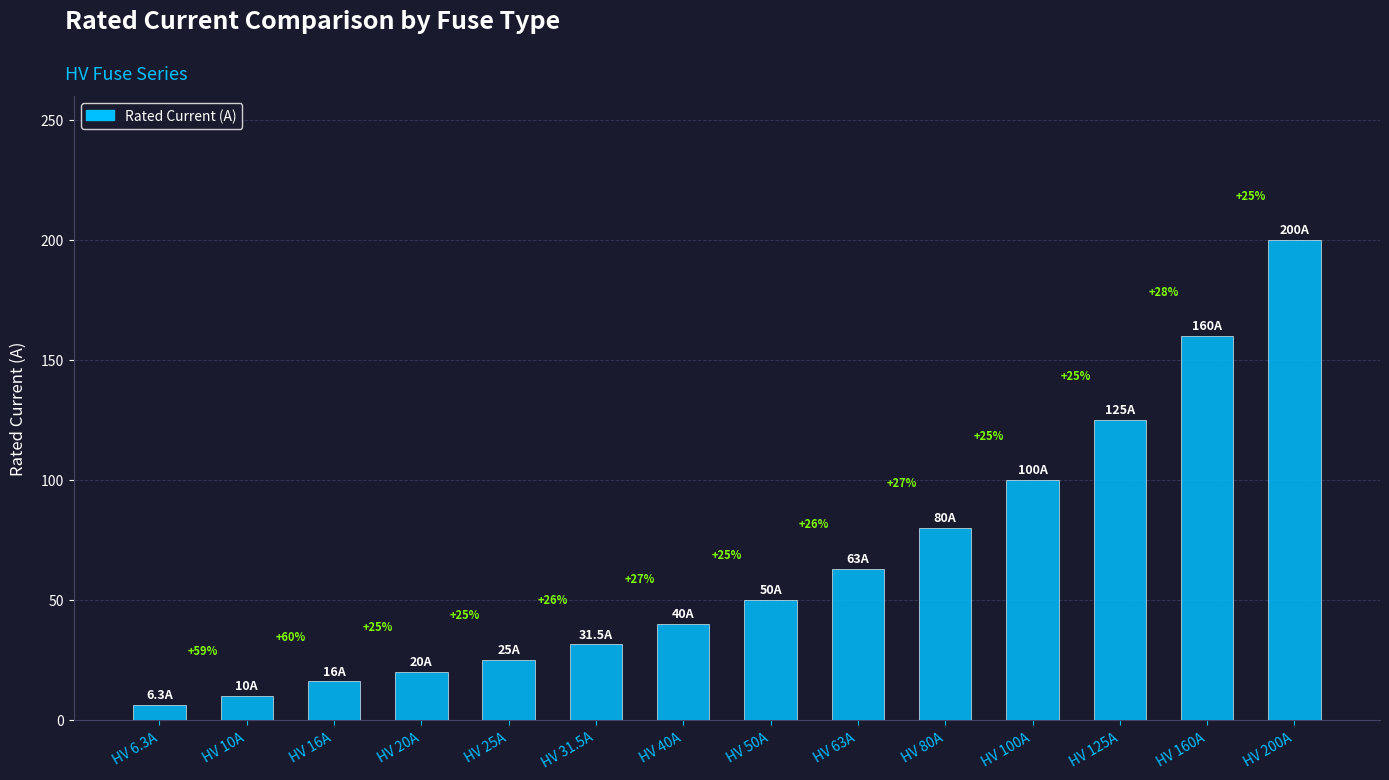

Which category has the highest value across all series?

HV 200A